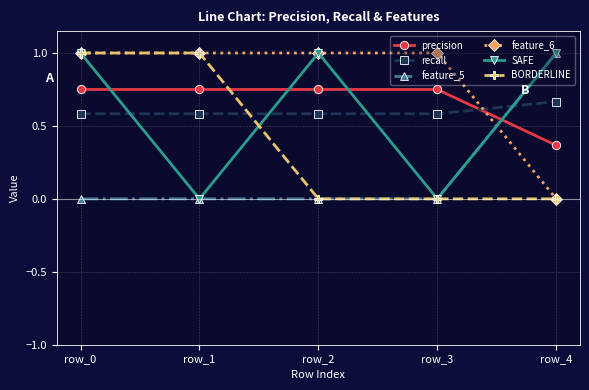

What is the spread (max minus min) of values at row_1?

1.0